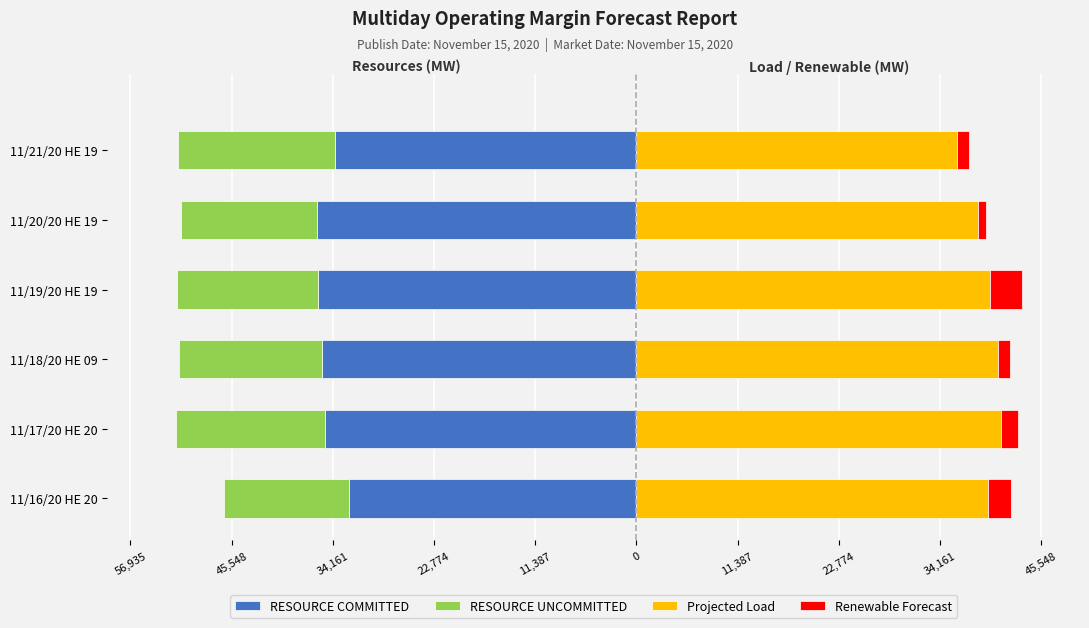

The RESOURCE COMMITTED series shows -54960.7 at 11/17/20 HE 20. True or false?

False